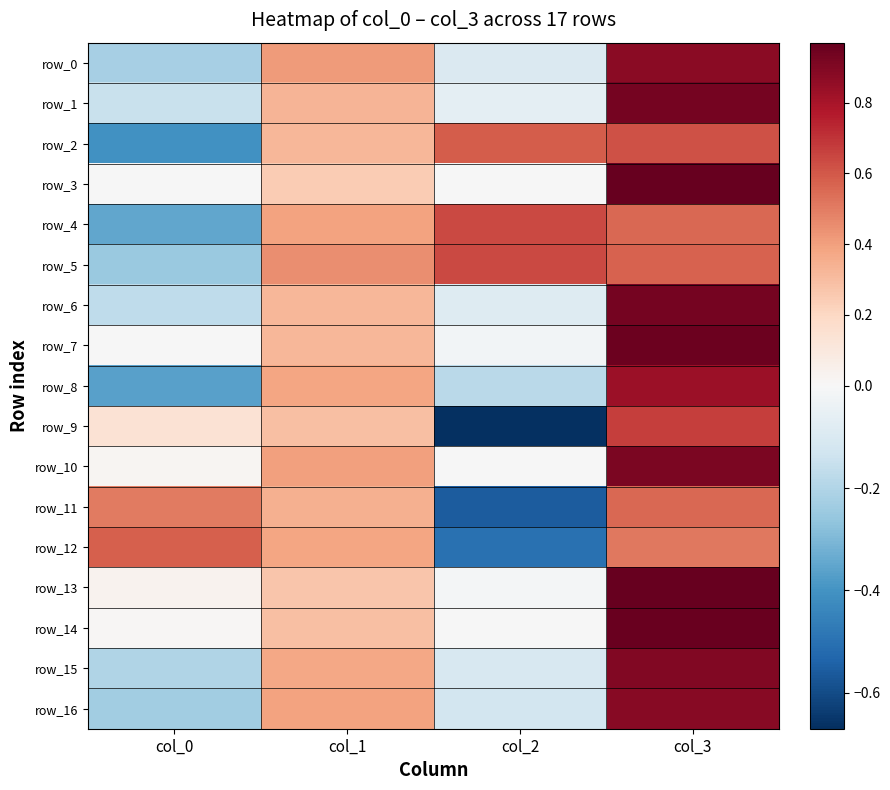

Is it true that row_1 equals 0.9 at col_3?

True